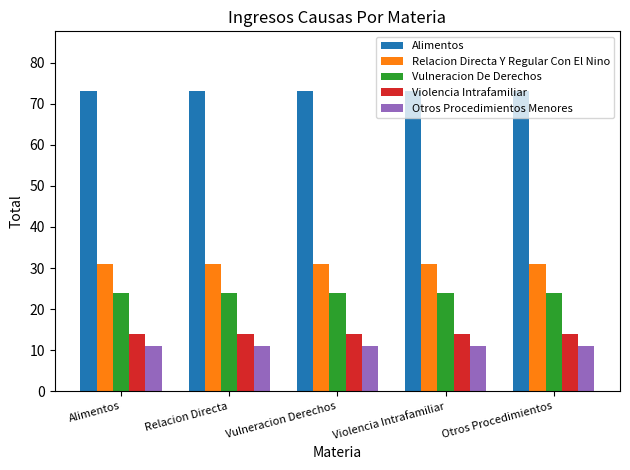

What is the spread (max minus min) of values at Otros Procedimientos?

62